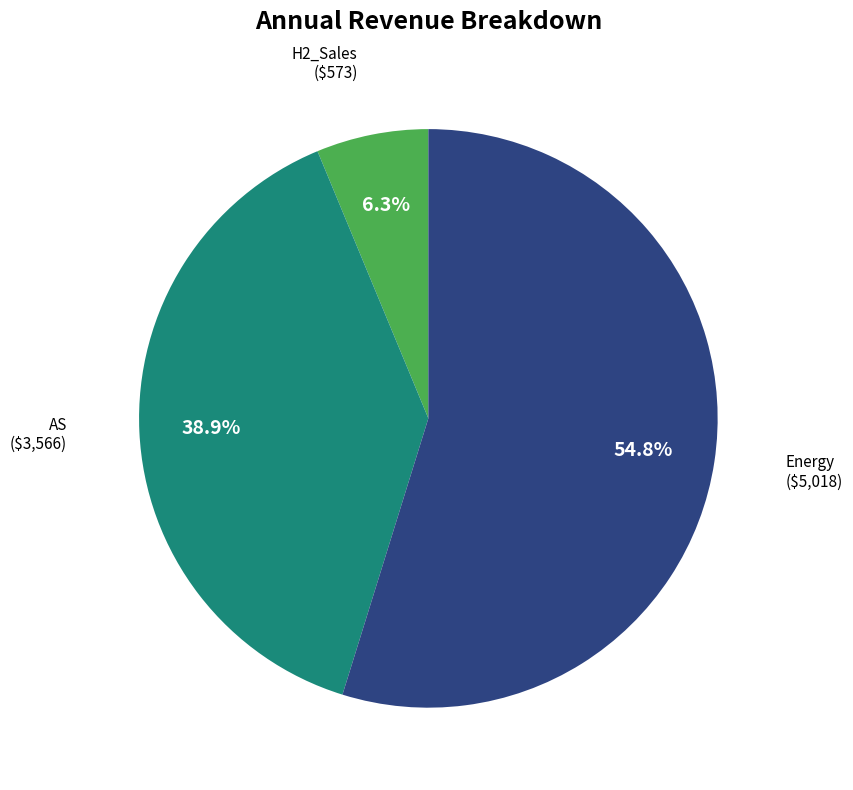

Is there a majority slice in this chart?

Yes